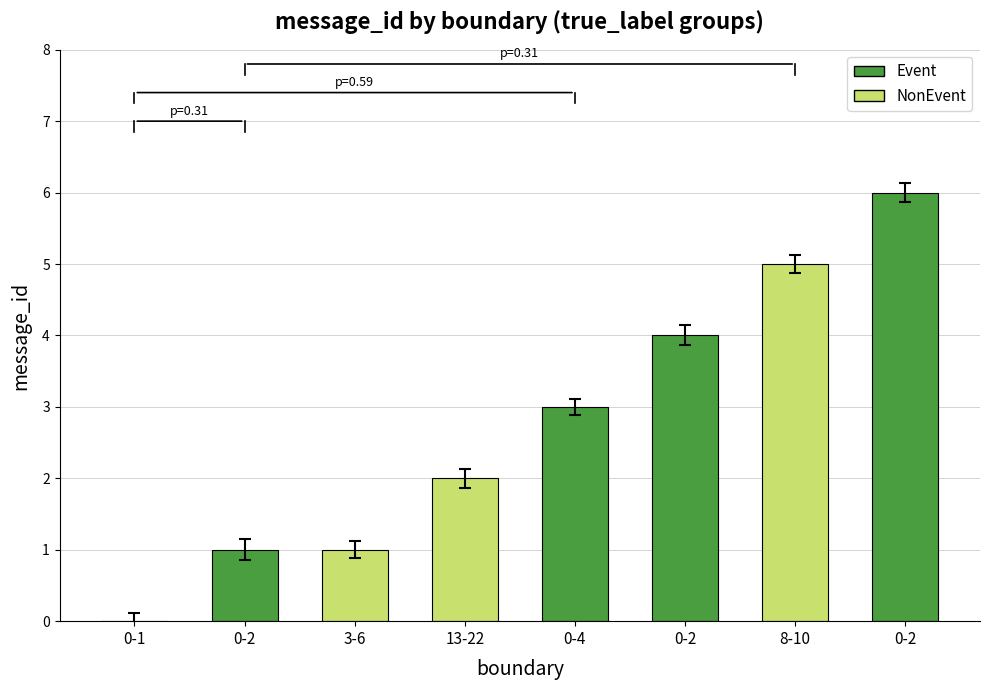

Where is the data nearest to the value 3?

0-4